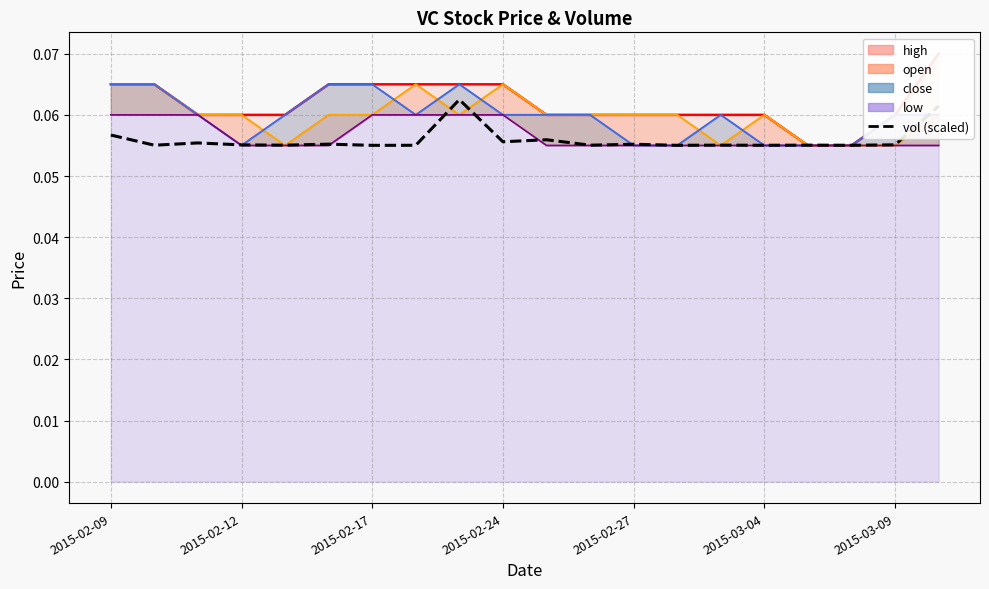

Where is the first local maximum?

2015-02-17